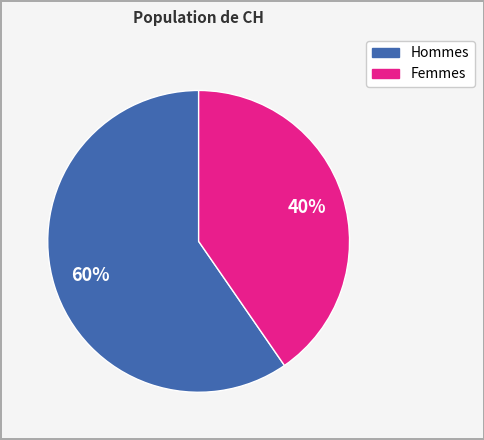

Is the sum of Hommes and Femmes greater than half?

Yes